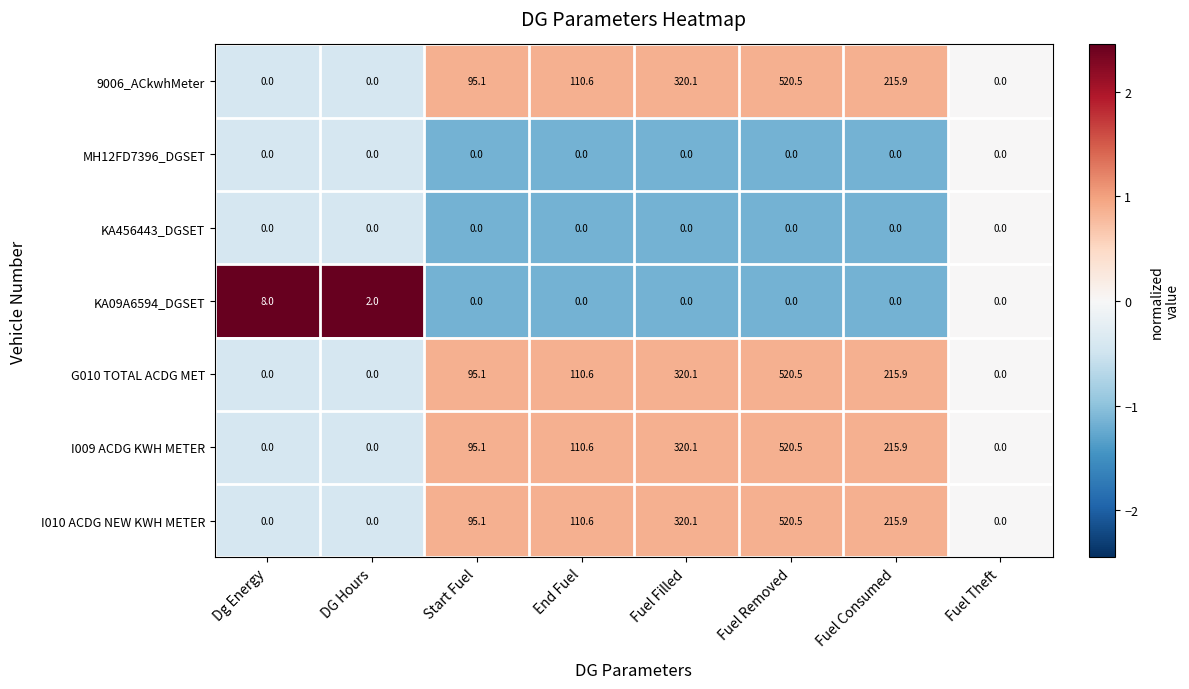

What is the approximate value of G010 TOTAL ACDG MET at Fuel Filled?

320.1